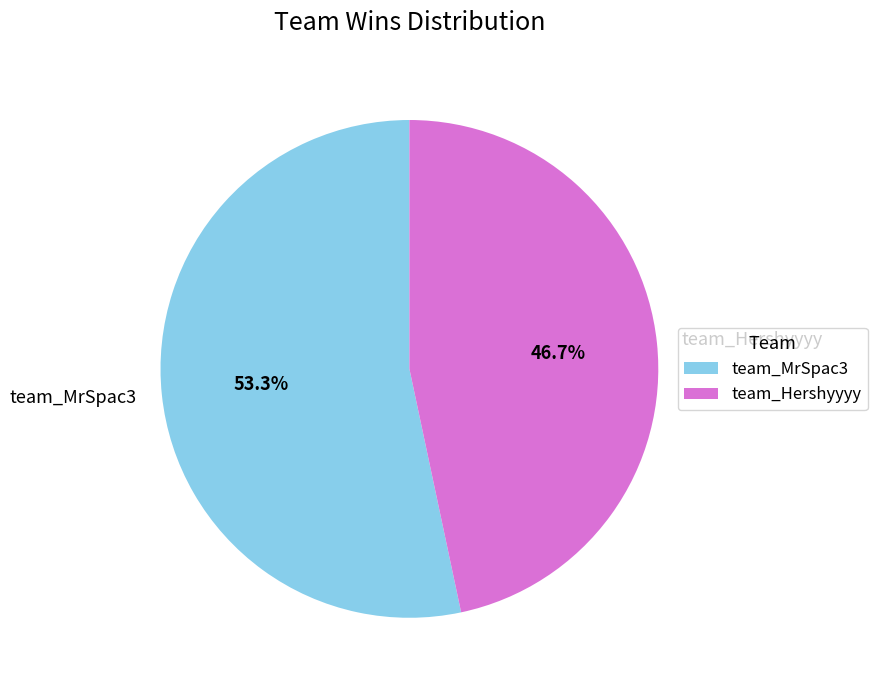

How many segments does this pie chart have?

2